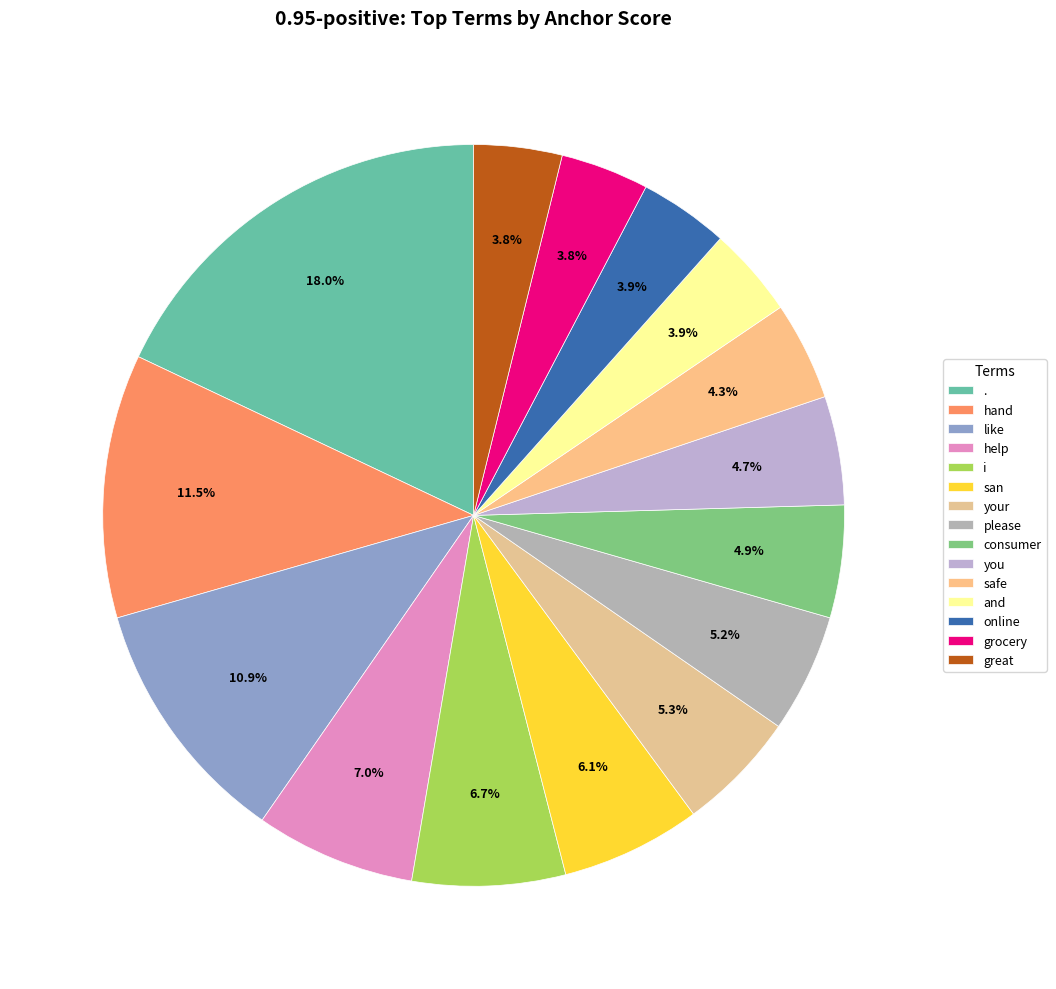

How many slices are in this pie chart?

15